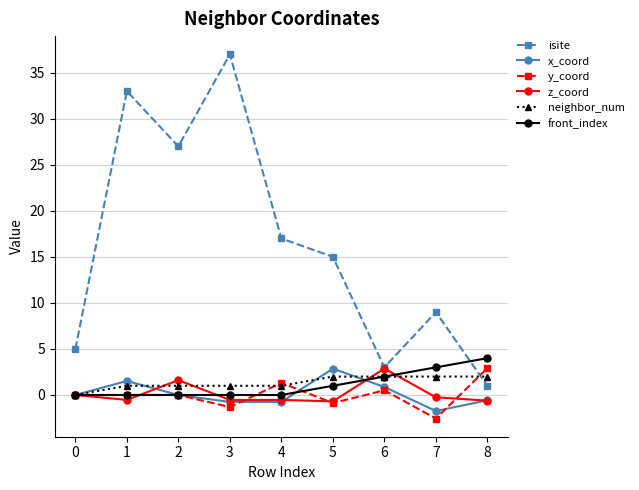

How many values in the isite series are below 15?

4